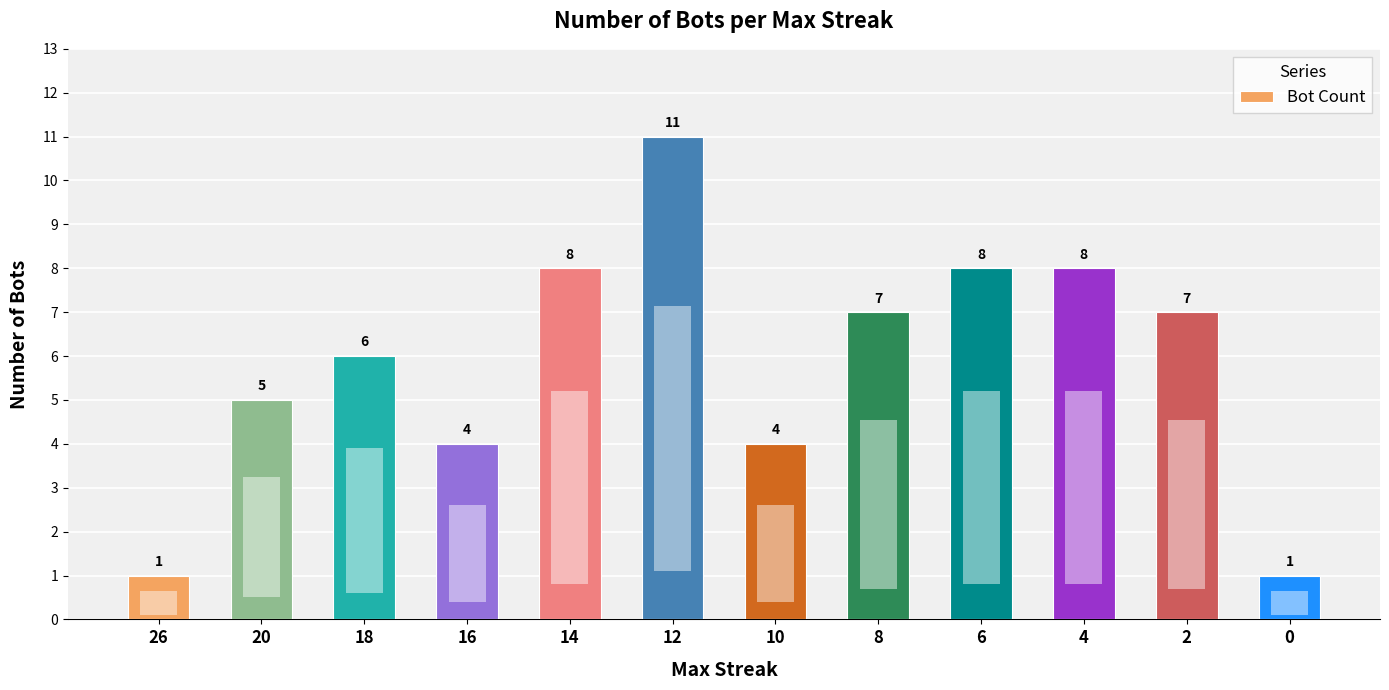

Reading left to right, what are all the values shown in this chart?

26=1	20=5	18=6	16=4	14=8	12=11	10=4	8=7	6=8	4=8	2=7	0=1